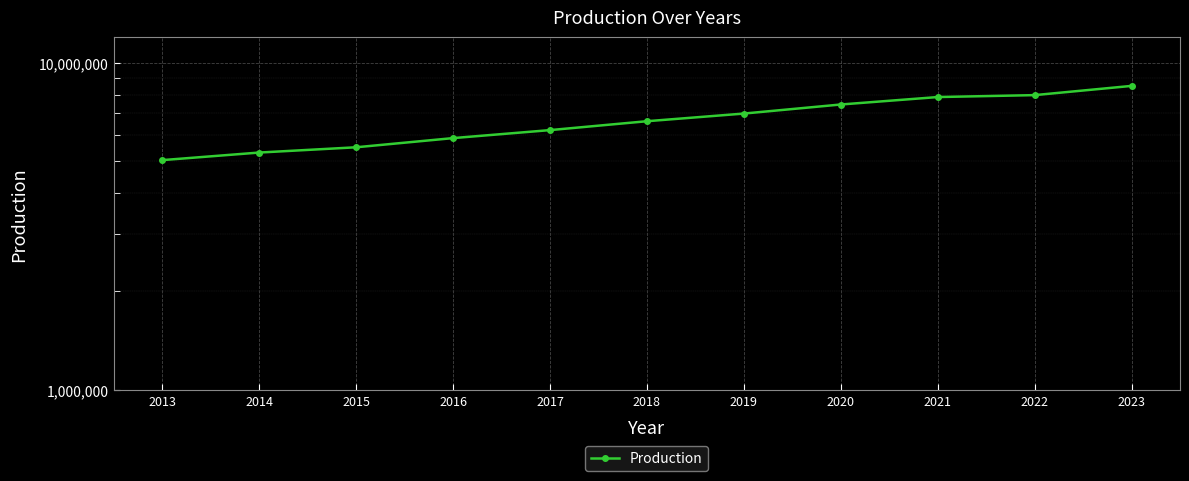

What is the difference between the values at 2014 and 2021?

2542620